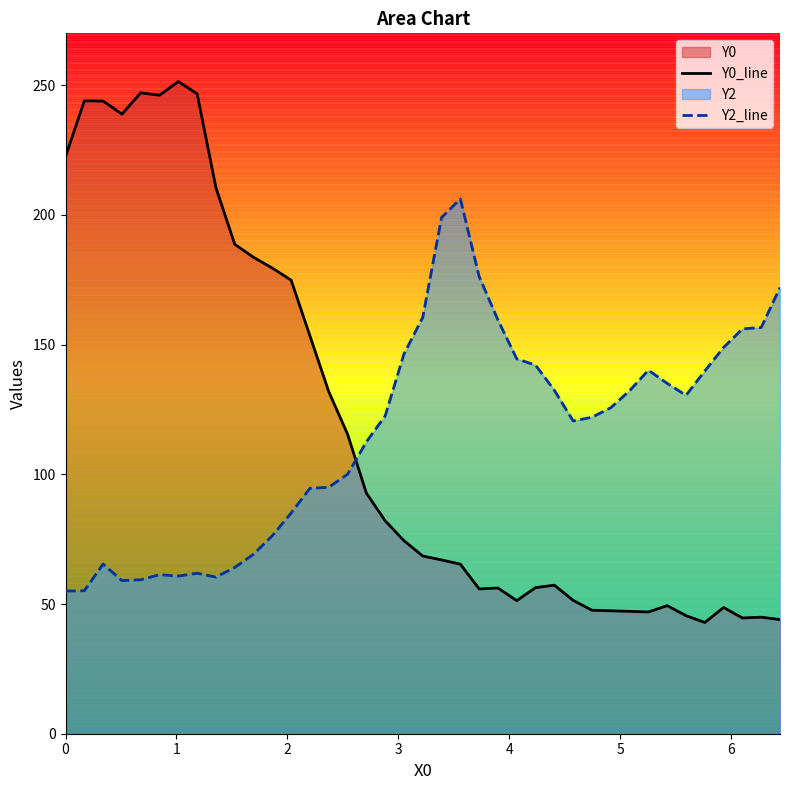

After their last crossing, which series has the higher values: Y2_line or Y0_line?

Y2_line